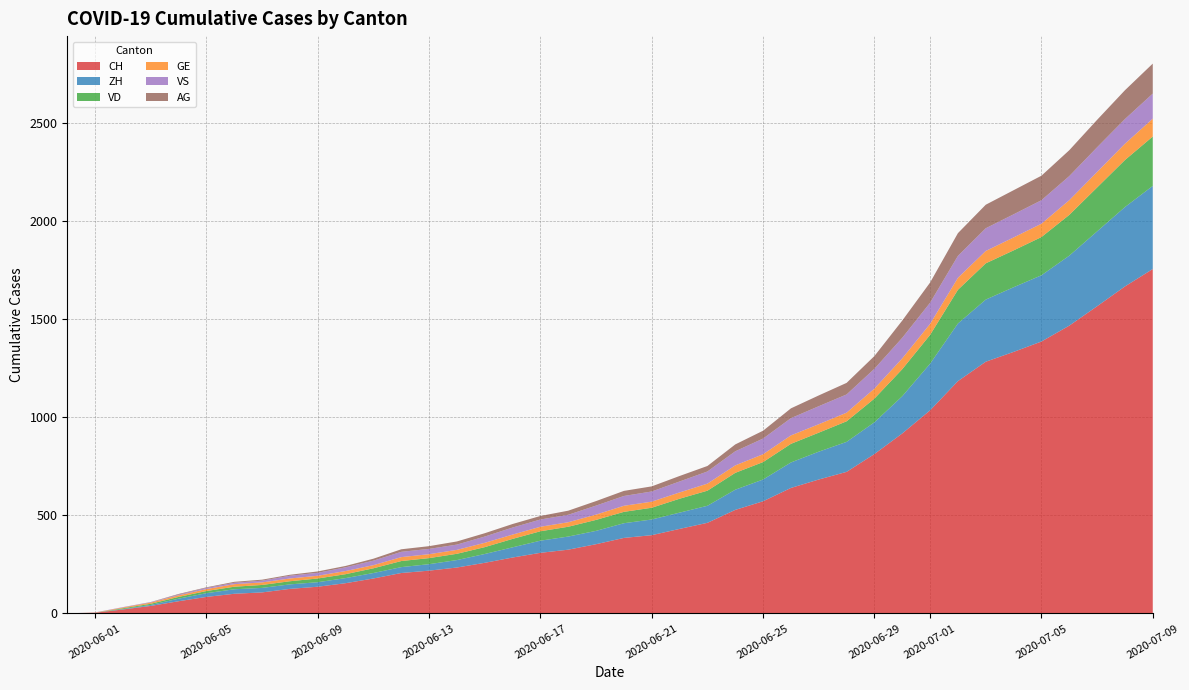

Reading left to right, transcribe all the data shown in this chart.

CH: 0	3	20	38	62	84	100	107	125	136	154	178	206	218	234	258	285	309	325	353	385	399	431	462	528	572	640	683	722	813	918	1036	1185	1284	1334	1387	1468	1567	1668	1757
ZH: 0	0	2	5	13	19	23	23	23	23	26	28	30	33	38	45	52	62	67	68	75	80	83	87	103	111	130	142	153	162	190	238	294	317	330	338	357	382	405	424
VD: 0	0	4	6	9	11	13	15	16	19	20	24	31	31	32	35	43	48	50	56	58	60	71	77	86	89	95	97	105	121	138	147	172	185	188	195	208	224	240	252
GE: 0	1	4	6	8	10	13	13	14	14	16	16	20	20	20	22	22	23	23	27	31	31	32	36	38	40	43	43	44	51	55	56	61	63	66	68	75	79	83	91
VS: 0	1	2	2	4	6	7	9	14	15	19	23	27	27	27	32	36	37	38	46	50	52	56	62	72	80	88	92	93	101	105	108	112	116	118	120	123	126	126	128
AG: 0	0	0	1	3	3	5	5	5	7	7	10	13	14	16	17	18	18	21	23	26	26	28	28	35	40	50	55	59	65	88	103	116	120	123	125	132	140	147	153